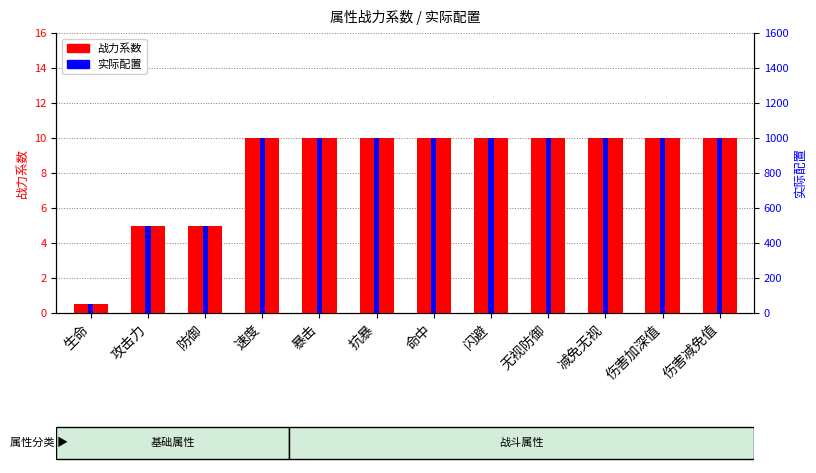

Which label corresponds to the smallest value in the chart?

生命